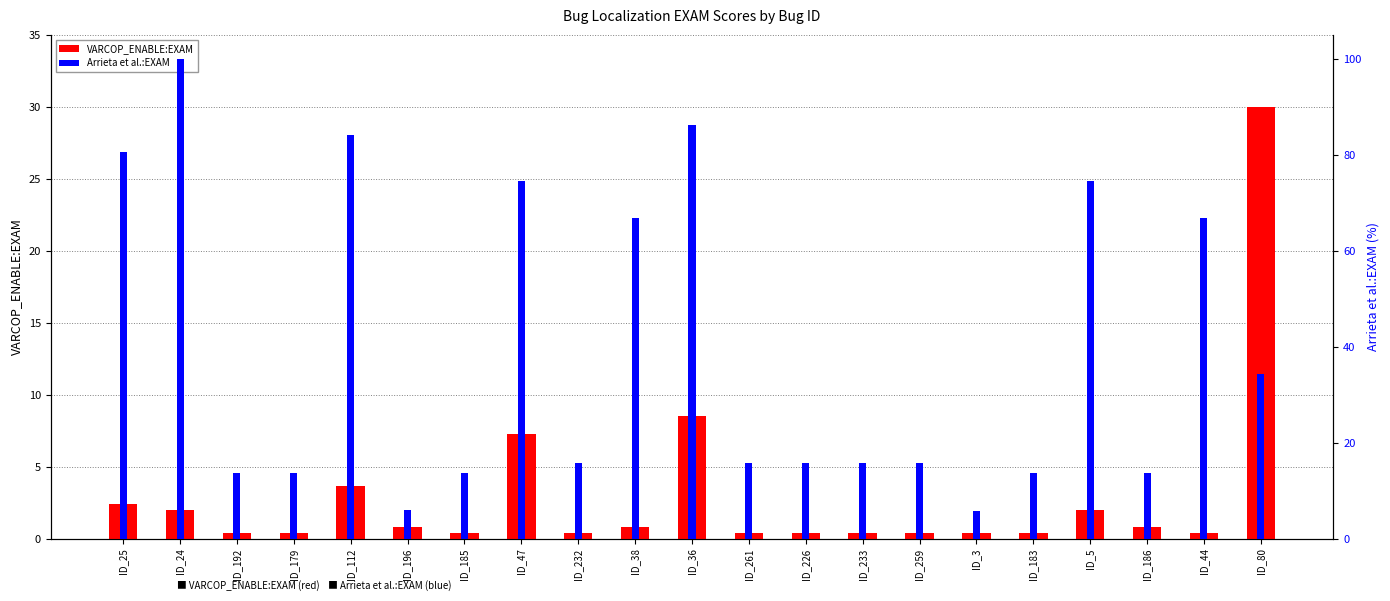

Reading left to right, what are all the values shown in this chart?

VARCOP_ENABLE:EXAM: ID_25=2.4	ID_24=2.0	ID_192=0.4	ID_179=0.4	ID_112=3.6	ID_196=0.8	ID_185=0.4	ID_47=7.3	ID_232=0.4	ID_38=0.8	ID_36=8.5	ID_261=0.4	ID_226=0.4	ID_233=0.4	ID_259=0.4	ID_3=0.4	ID_183=0.4	ID_5=2.0	ID_186=0.8	ID_44=0.4	ID_80=30.0
Arrieta et al.:EXAM: ID_25=80.6	ID_24=100.0	ID_192=13.8	ID_179=13.8	ID_112=84.2	ID_196=6.1	ID_185=13.8	ID_47=74.5	ID_232=15.8	ID_38=66.8	ID_36=86.2	ID_261=15.8	ID_226=15.8	ID_233=15.8	ID_259=15.8	ID_3=5.7	ID_183=13.8	ID_5=74.5	ID_186=13.8	ID_44=66.8	ID_80=34.4